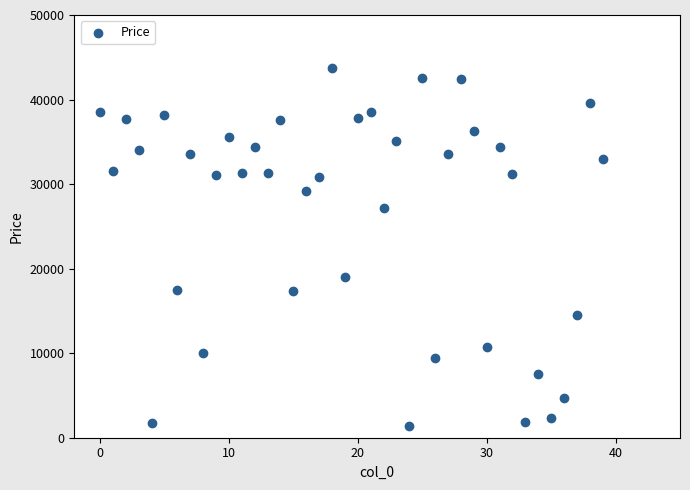

What Y value in the scatter plot is closest to 22542?

19011.9